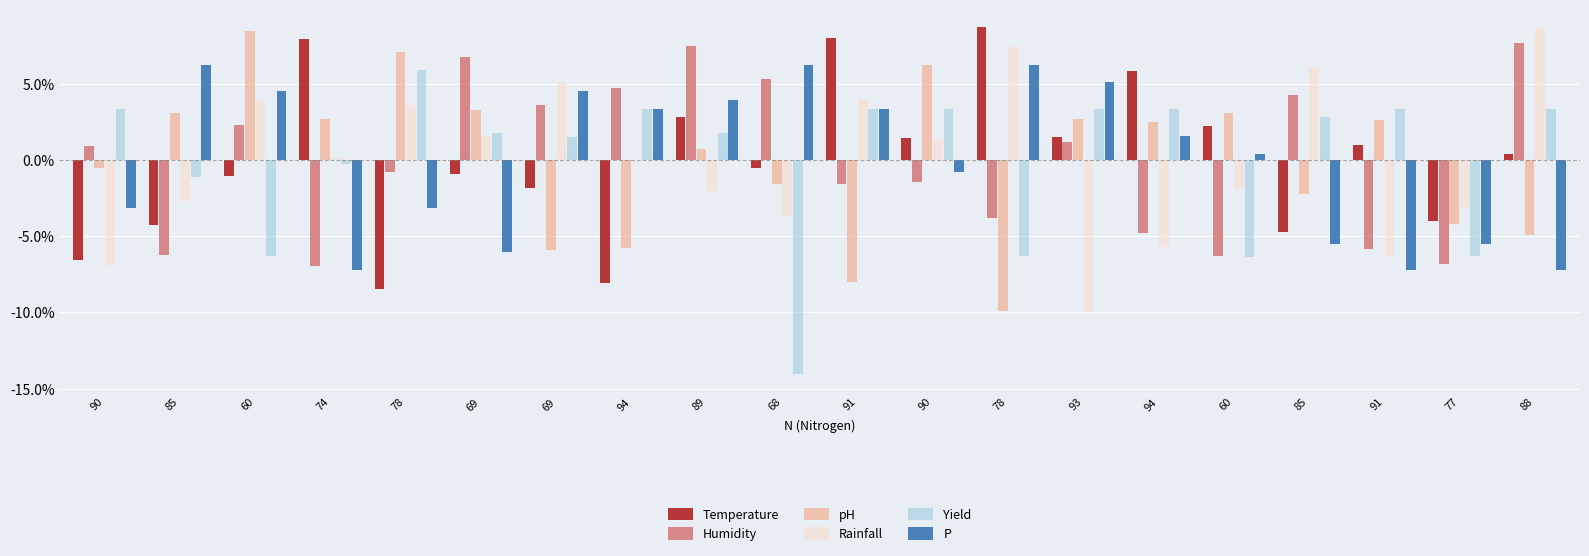

Which series has the largest total across all categories?

P